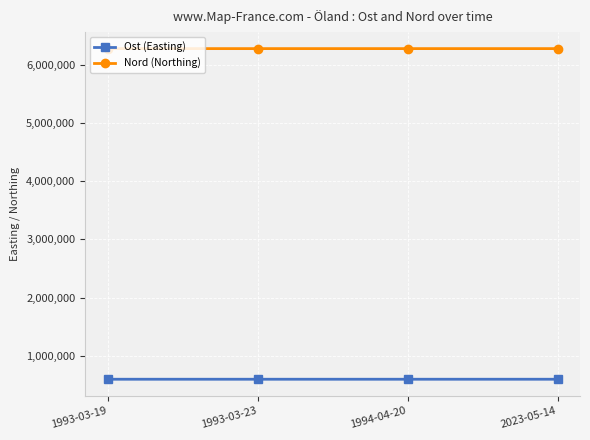

True or false: Ost (Easting) and Nord (Northing) cross at least once.

False